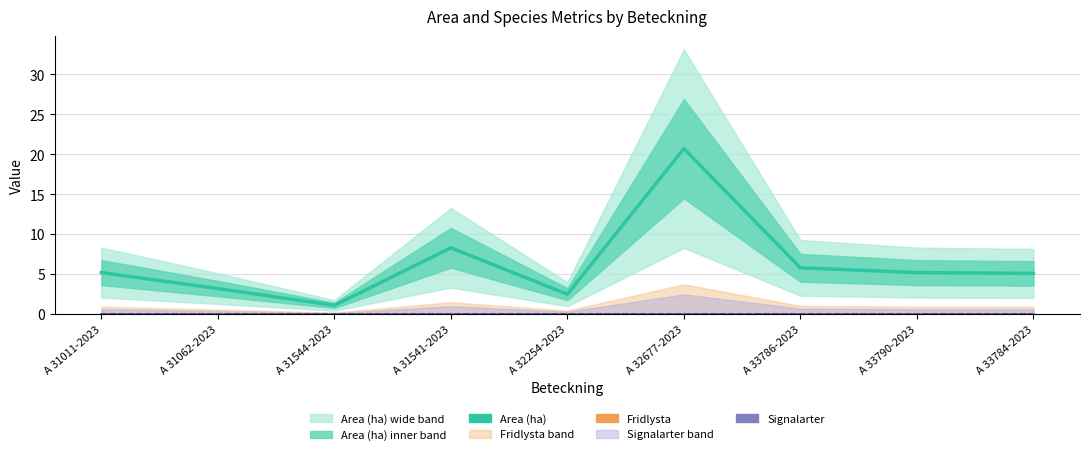

True or false: Signalarter and VU intersect in this chart.

False